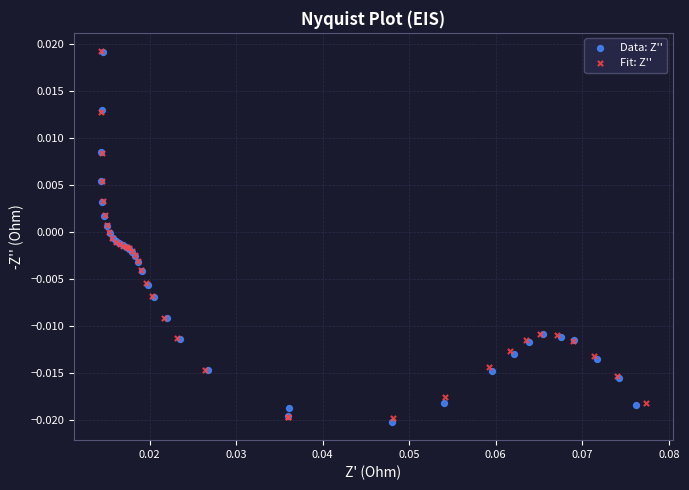

What are all the series names shown in the legend?

Data: Z'', Fit: Z''